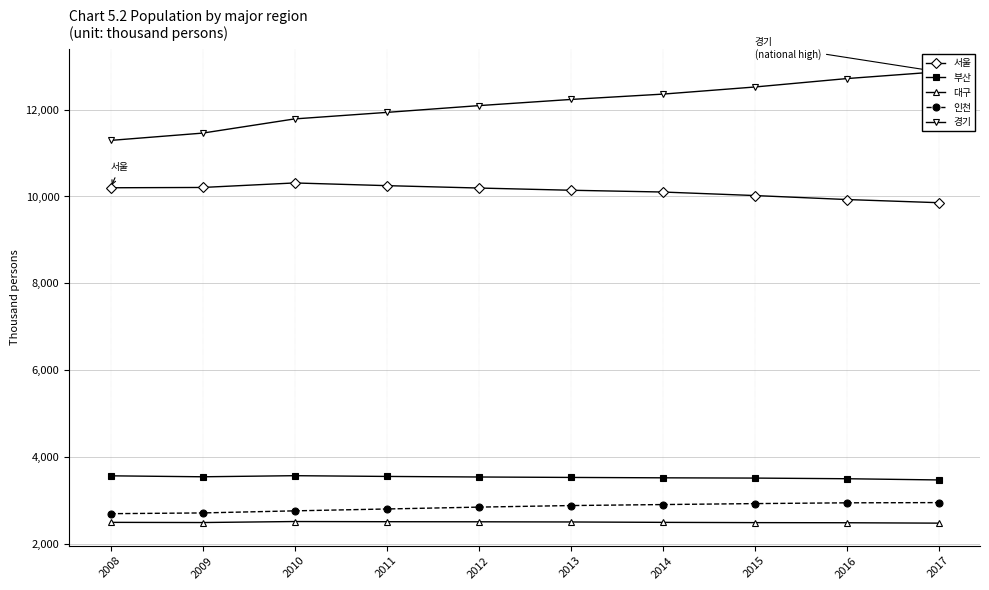

Reading left to right, transcribe all the data shown in this chart.

서울: 2008=10201	2009=10208	2010=10312	2011=10250	2012=10195	2013=10144	2014=10103	2015=10022	2016=9930	2017=9857
부산: 2008=3565	2009=3543	2010=3568	2011=3551	2012=3538	2013=3528	2014=3519	2015=3513	2016=3498	2017=3470
대구: 2008=2493	2009=2489	2010=2512	2011=2508	2012=2506	2013=2502	2014=2493	2015=2487	2016=2484	2017=2475
인천: 2008=2693	2009=2710	2010=2758	2011=2801	2012=2844	2013=2880	2014=2903	2015=2925	2016=2943	2017=2948
경기: 2008=11292	2009=11460	2010=11787	2011=11937	2012=12093	2013=12235	2014=12358	2015=12522	2016=12716	2017=12873